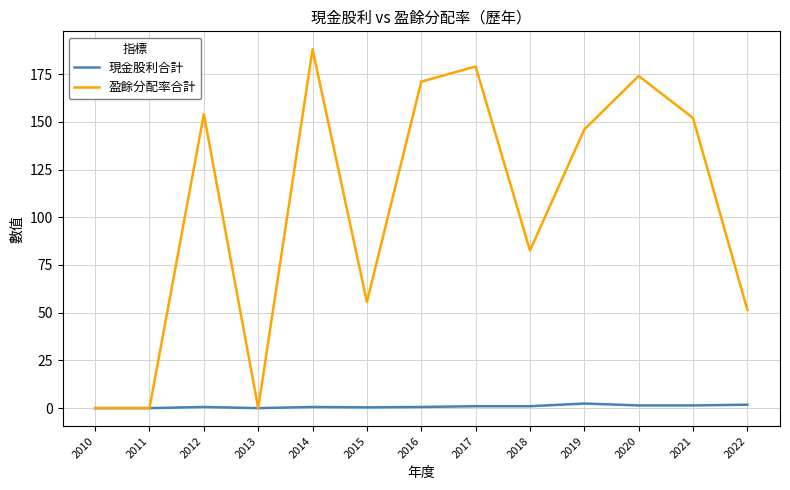

Rank the series at 2014 from highest to lowest value.

盈餘分配率合計, 現金股利合計